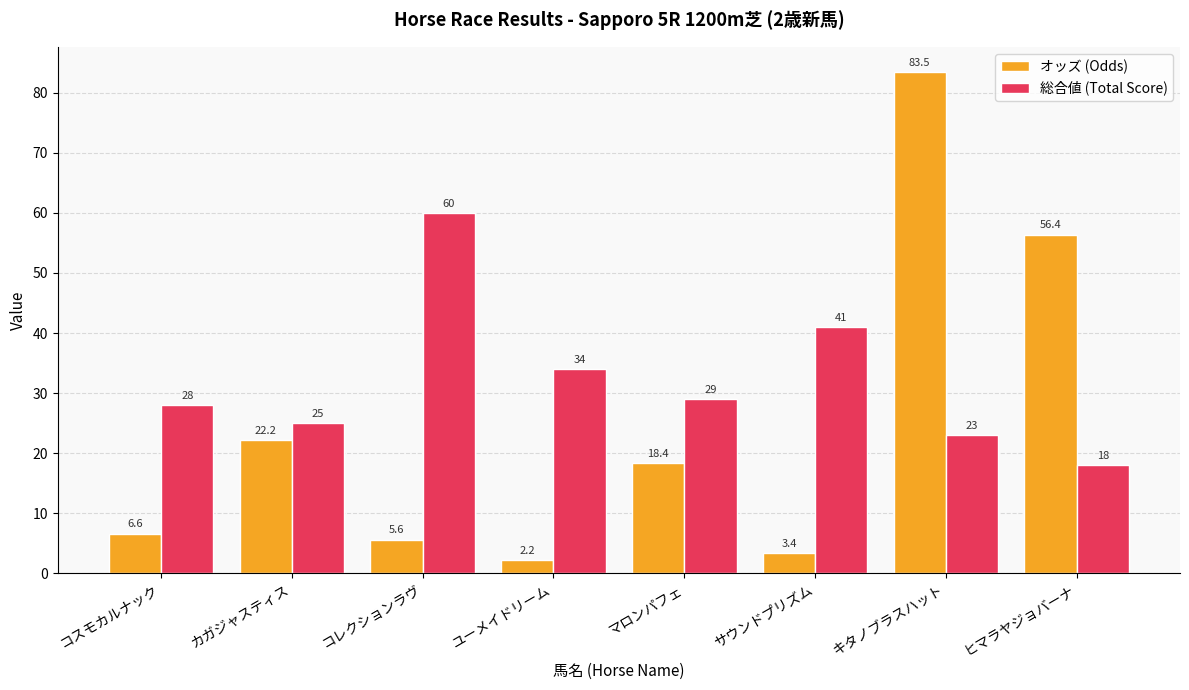

Is the value of 総合値 (Total Score) at コレクションラヴ greater than the value of オッズ (Odds) at コレクションラヴ?

Yes